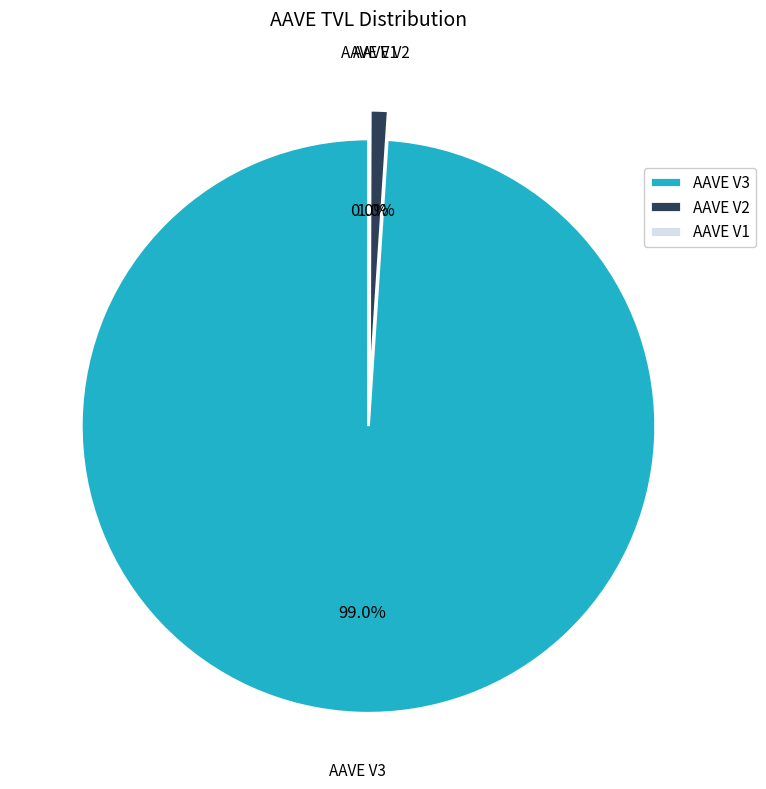

What percentage do AAVE V2 and AAVE V1 together represent?

1.0%